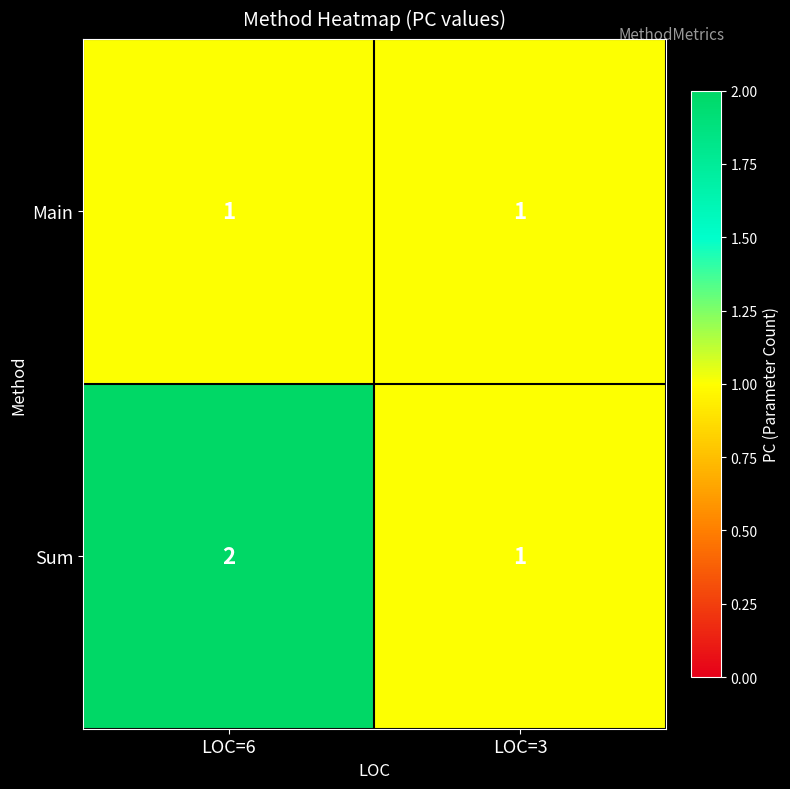

Which category has the highest value across all series?

LOC=6